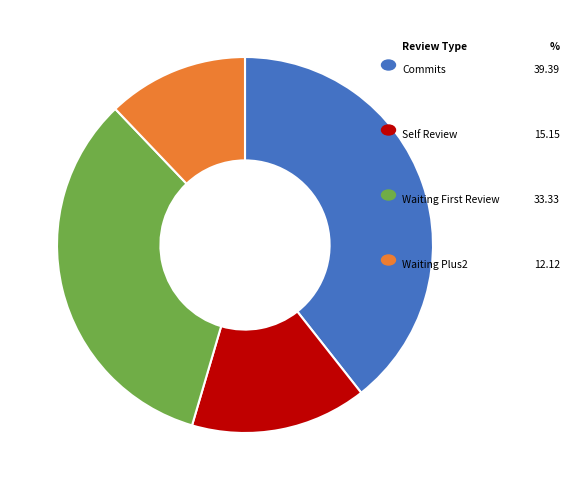

Is there any slice that represents more than half of the pie?

No